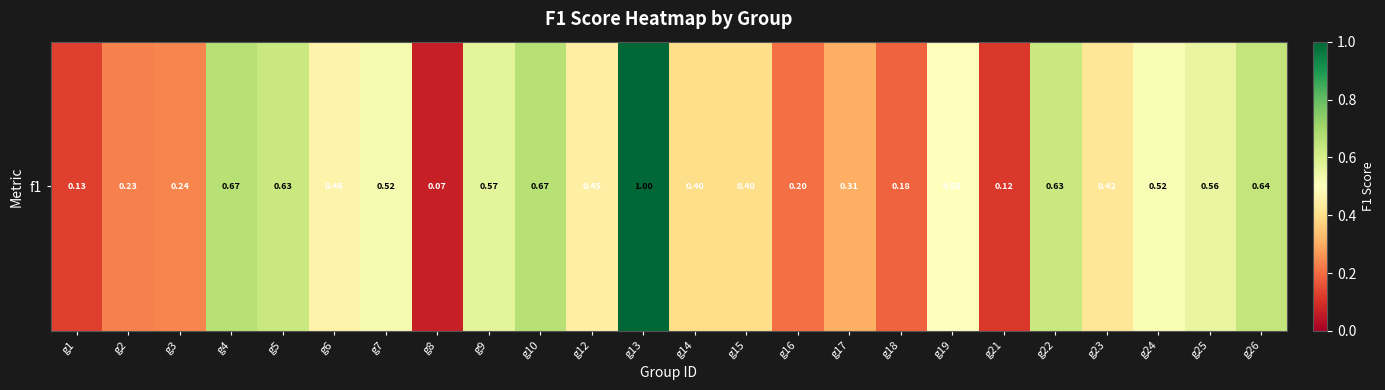

What is the difference between the second highest and second lowest values?

0.5